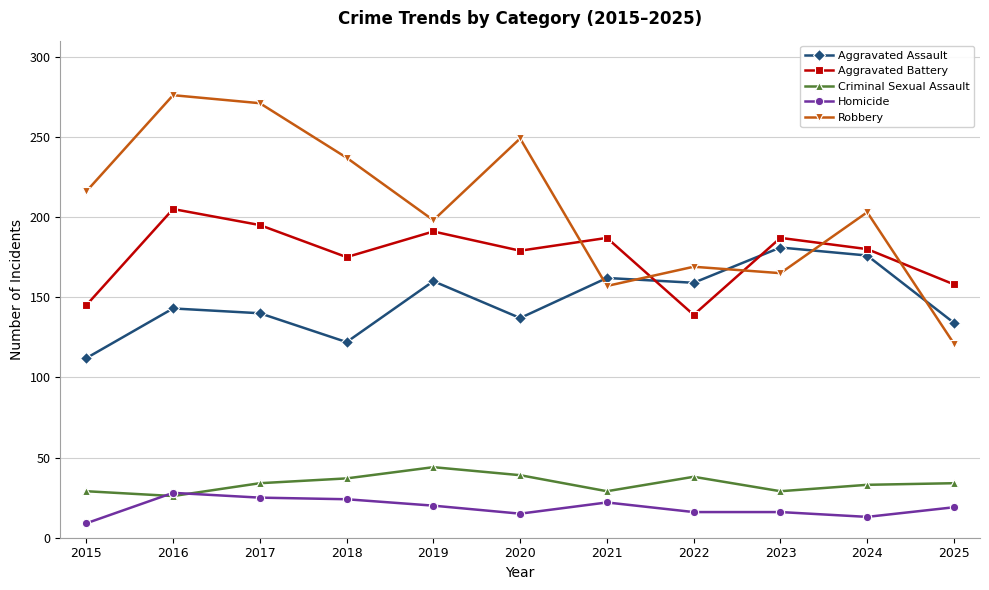

What is the total value across all series at 2025?

466